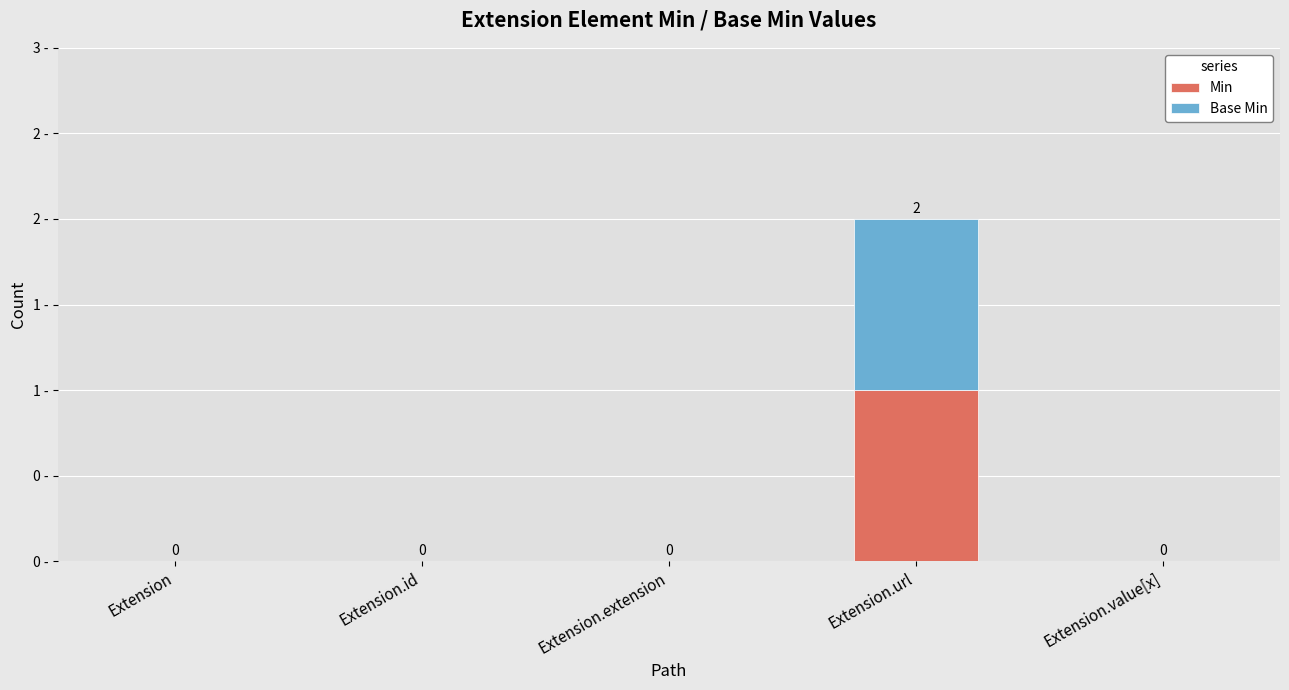

What are all the series names shown in the legend?

Min, Base Min